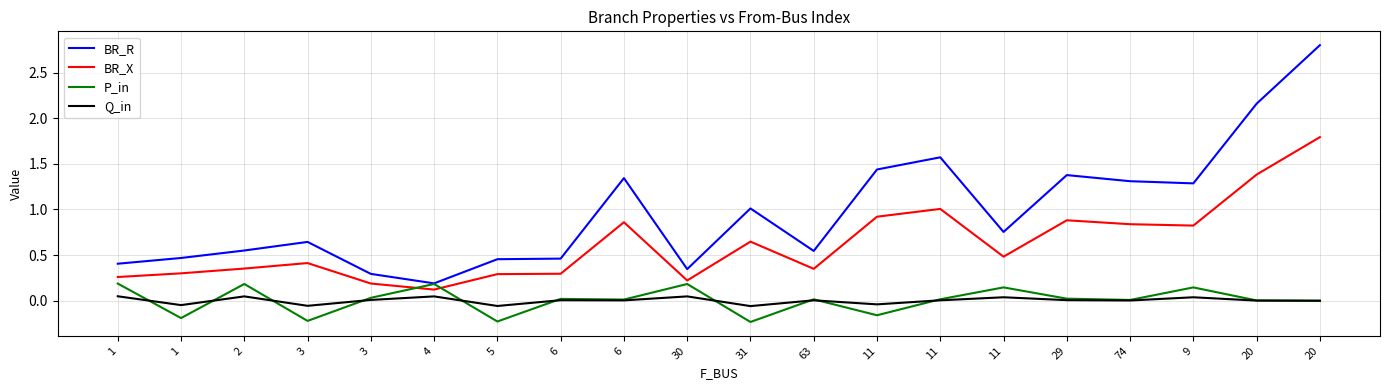

How many interior local peaks does the BR_X series have?

5